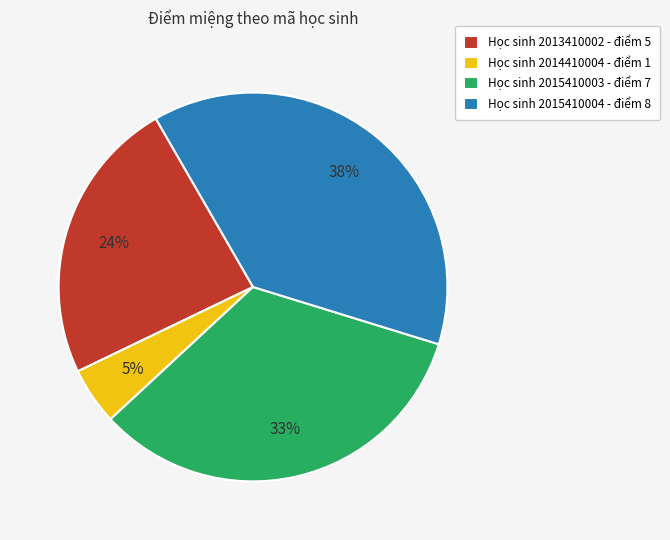

Is it true that Học sinh 2014410004 - điểm 1 is 19% of the pie?

False